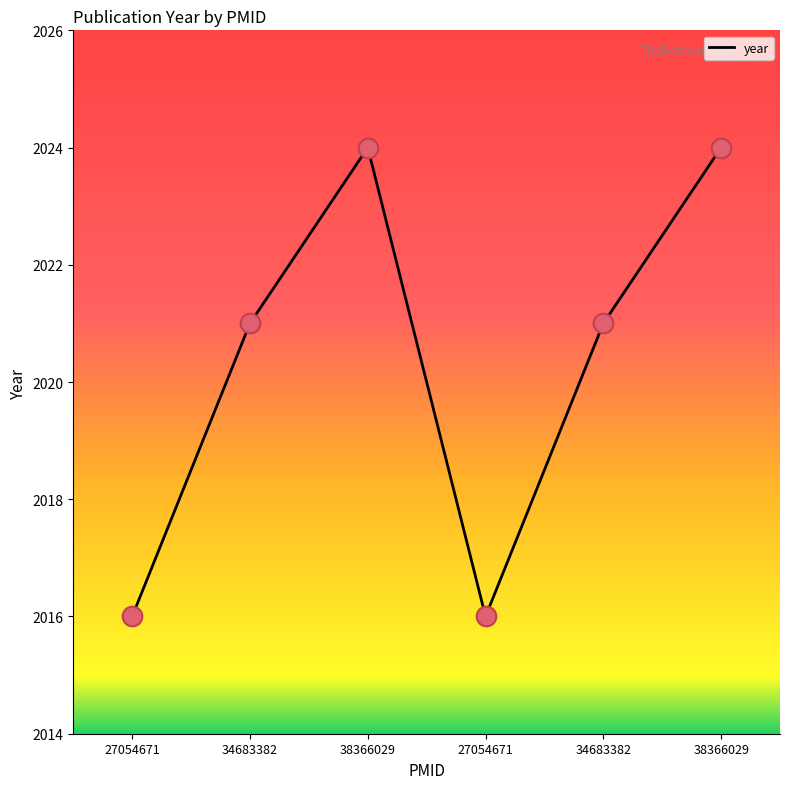

What is the change in value from 38366029 to 34683382?

-3